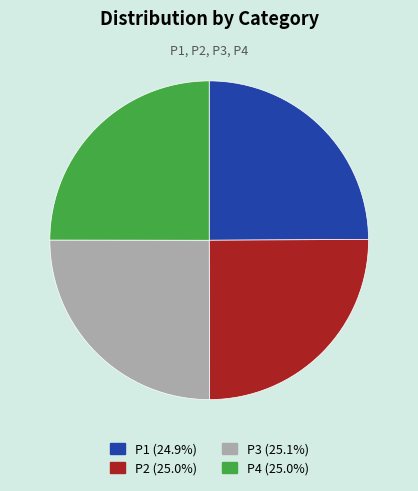

What is the ratio of the value at P2 to the value at P3?

1.0